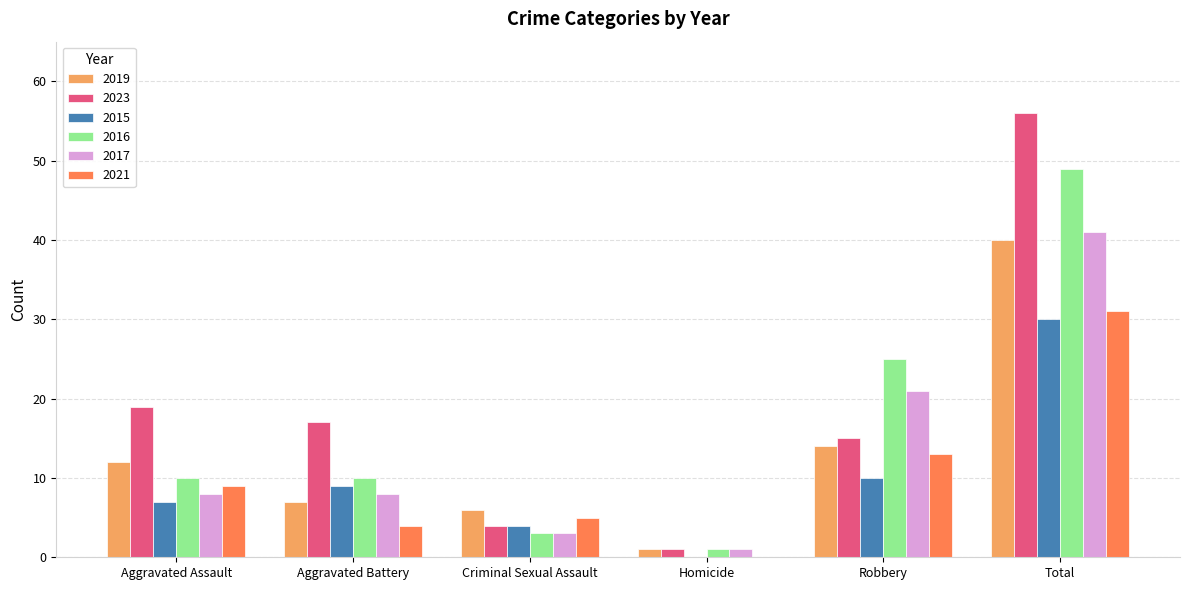

Which series has the largest total across all categories?

2023